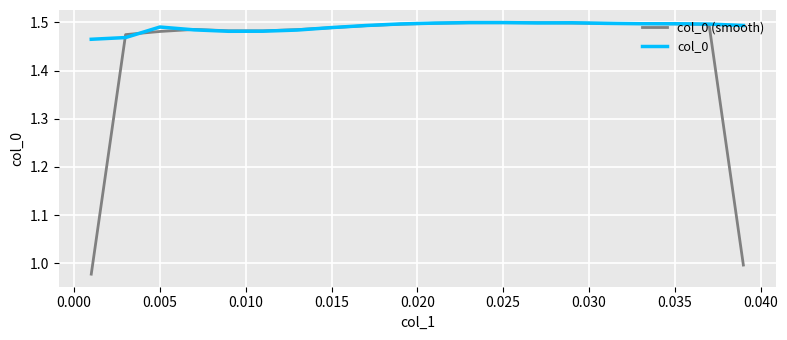

List the series in order of their overall mean, lowest first.

col_0 (smooth), col_0